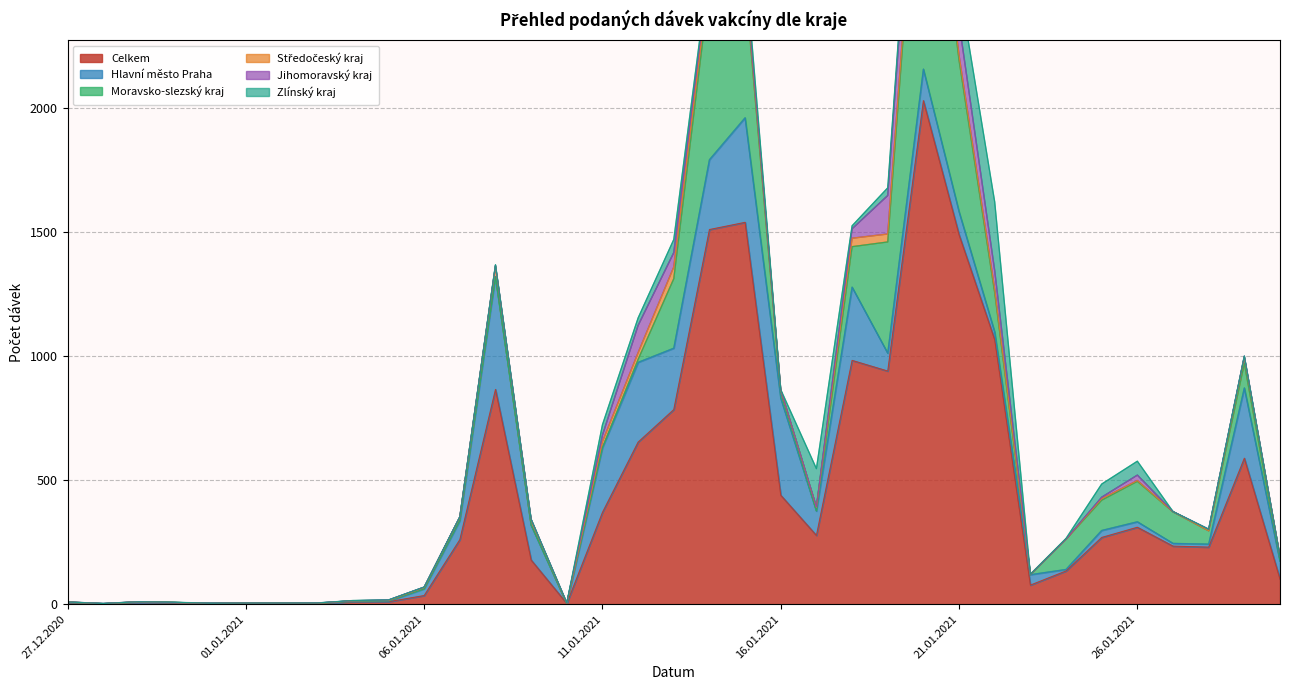

The Jihomoravský kraj series shows 94 at 27.01.2021. True or false?

False